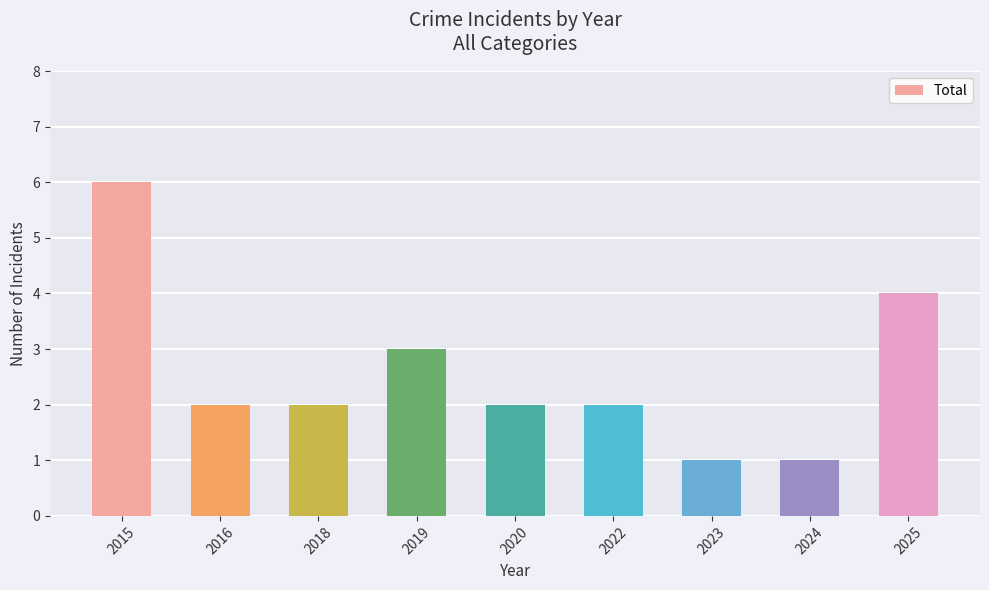

How many distinct data groups are displayed?

1